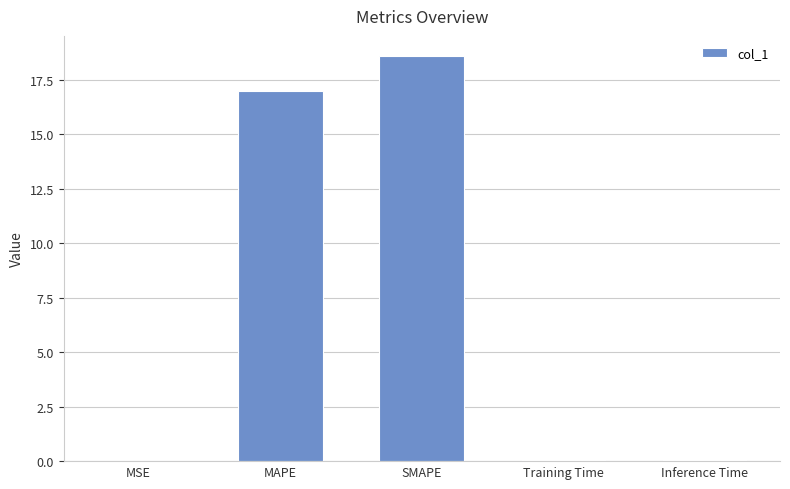

The value at SMAPE is 18.6. True or false?

True